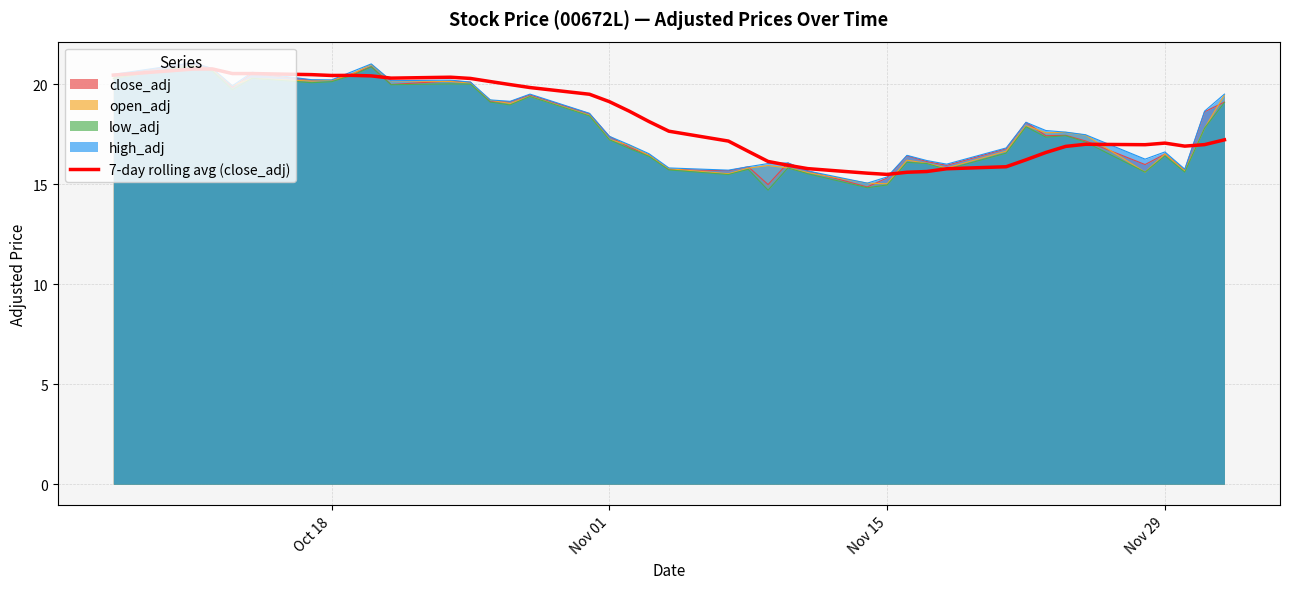

What is the greatest value displayed?

21.1